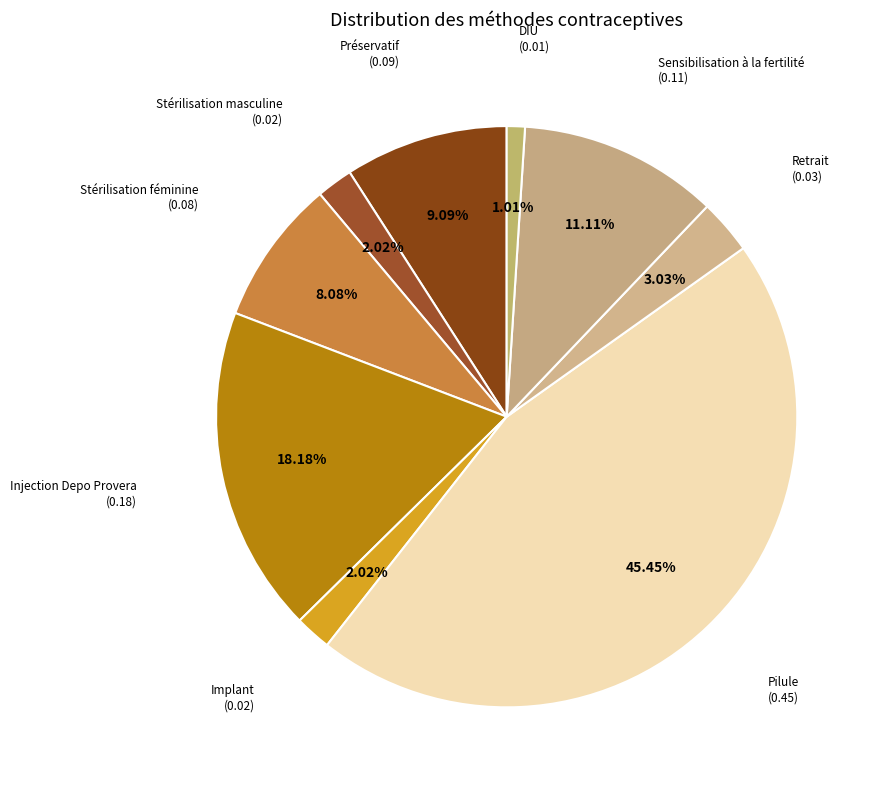

How many segments does this pie chart have?

9